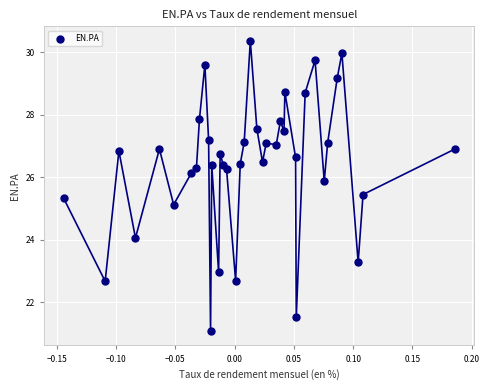

What Y value in the scatter plot is closest to 25?

25.1